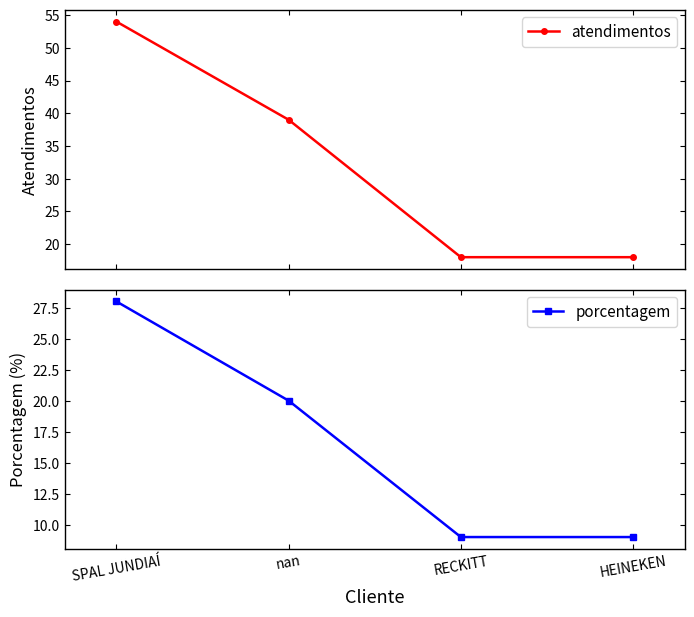

Reading left to right, list all the values displayed in this chart.

atendimentos: 54	39	18	18
porcentagem: 28	20	9	9